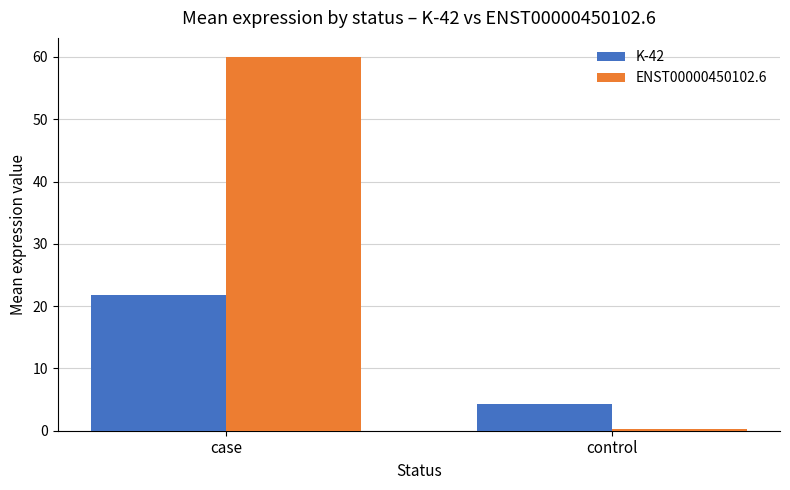

Which series has the largest range (max minus min)?

ENST00000450102.6